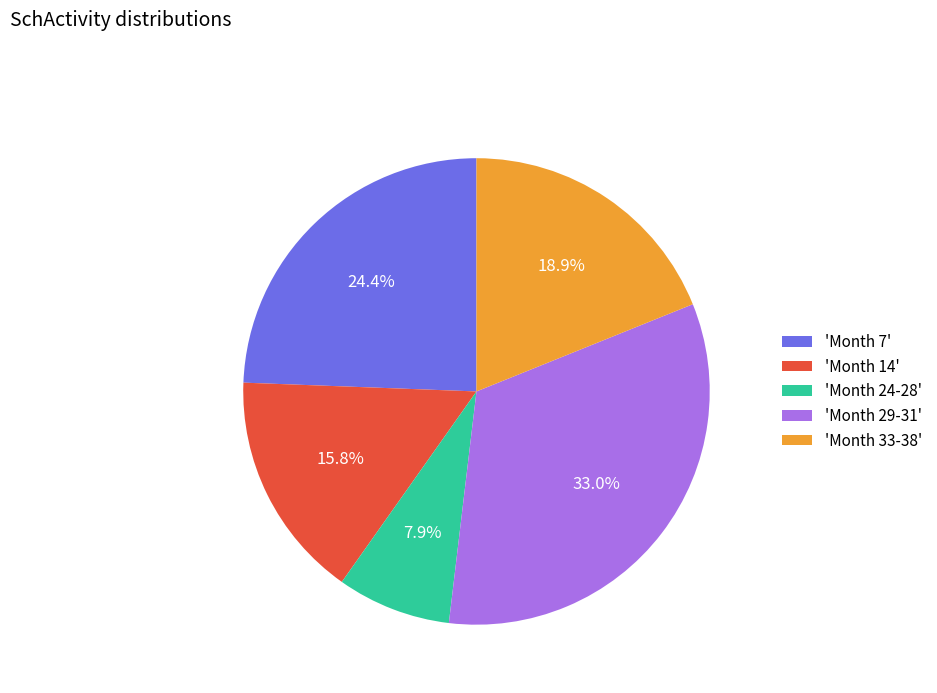

Rank the categories by value from lowest to highest.

'Month 24-28', 'Month 14', 'Month 33-38', 'Month 7', 'Month 29-31'